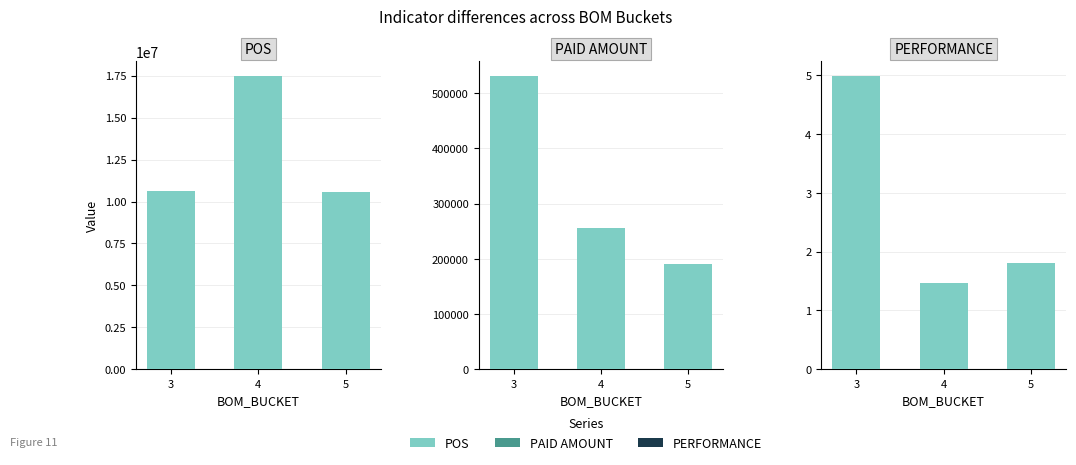

Read the PERFORMANCE value at 5.

1.8